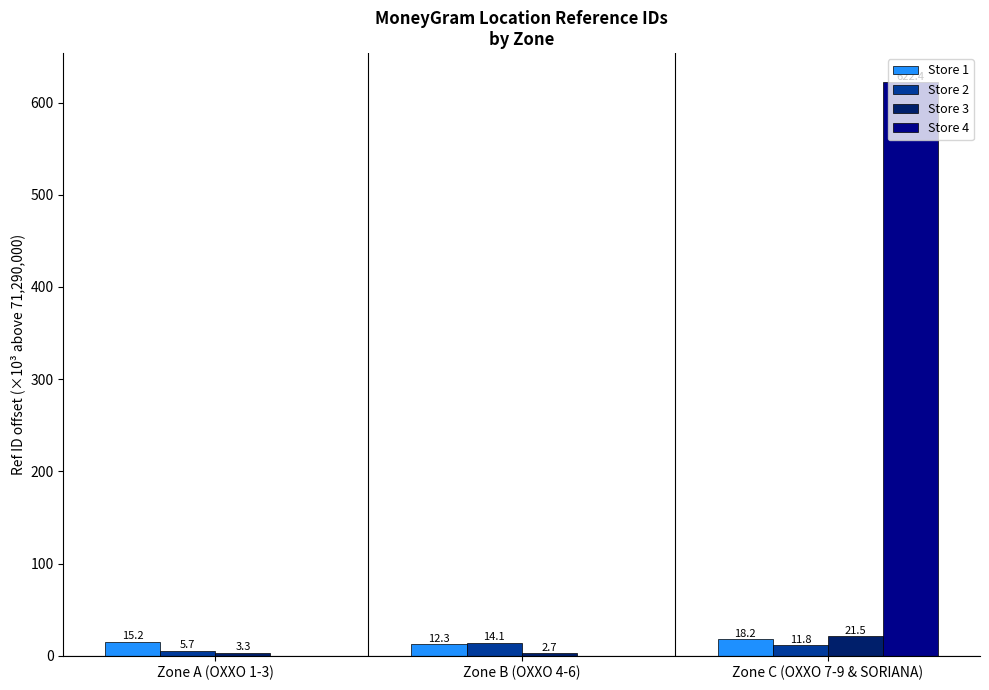

What is the difference between the Store 1 values at Zone B (OXXO 4-6) and Zone A (OXXO 1-3)?

3.0